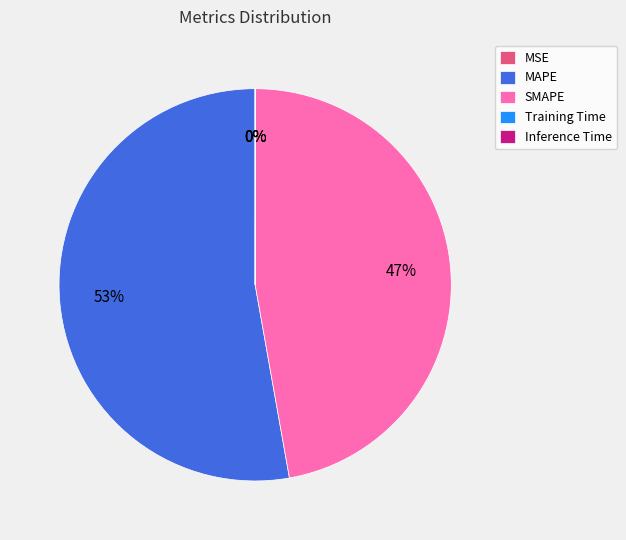

To the nearest percent, what is the difference between the largest and smallest slice percentages?

53%